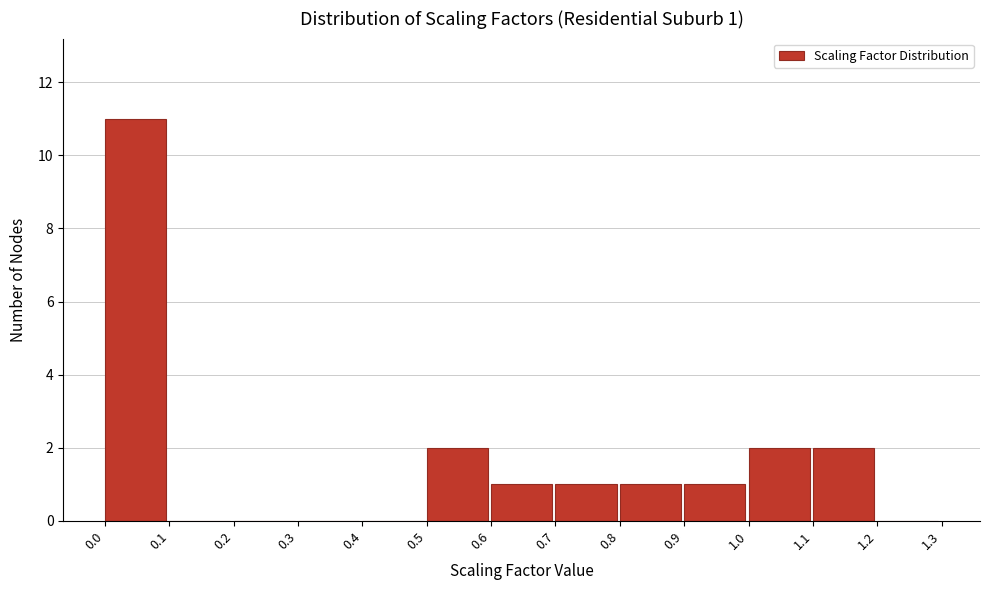

Which range on the x-axis has the tallest bar?

0.0 to 0.1